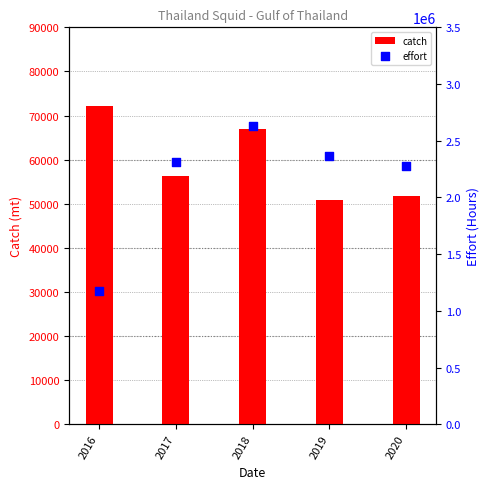

What is the total value across all series at 2020?

2331603.5